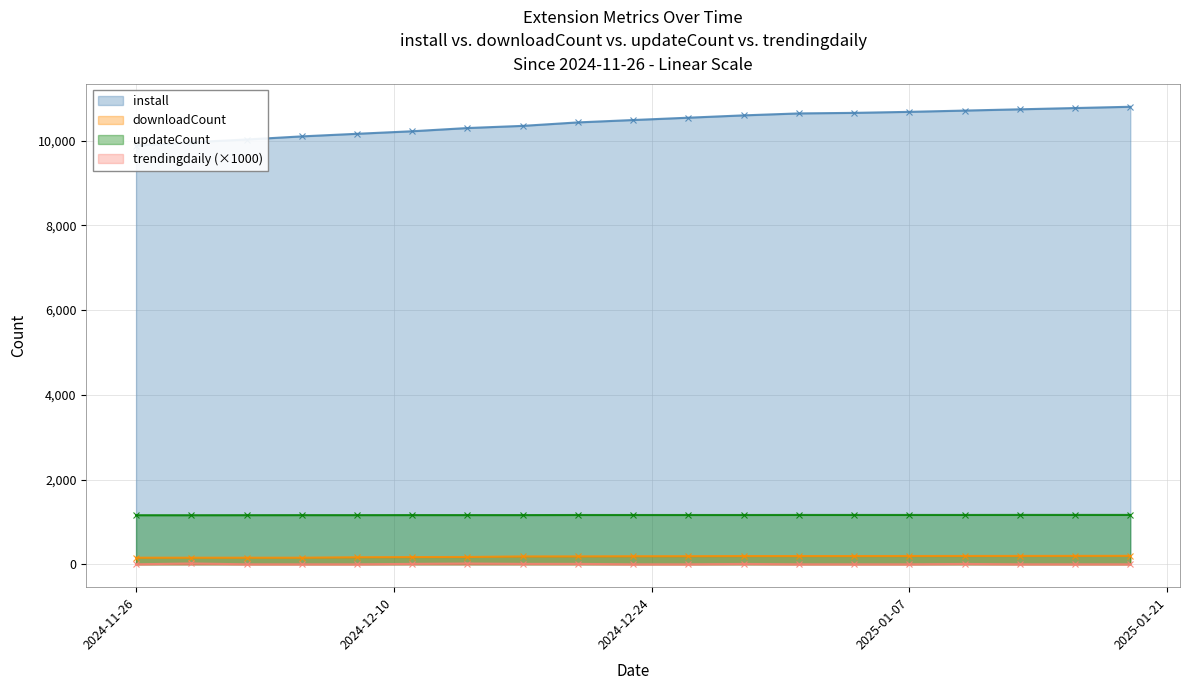

Count the number of data series in this chart.

4